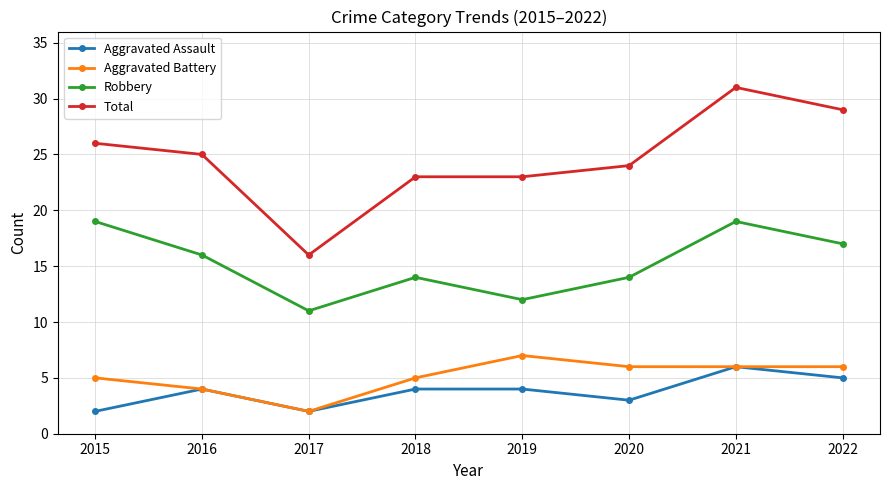

Count the Aggravated Battery values in the range 5 to 6.

5